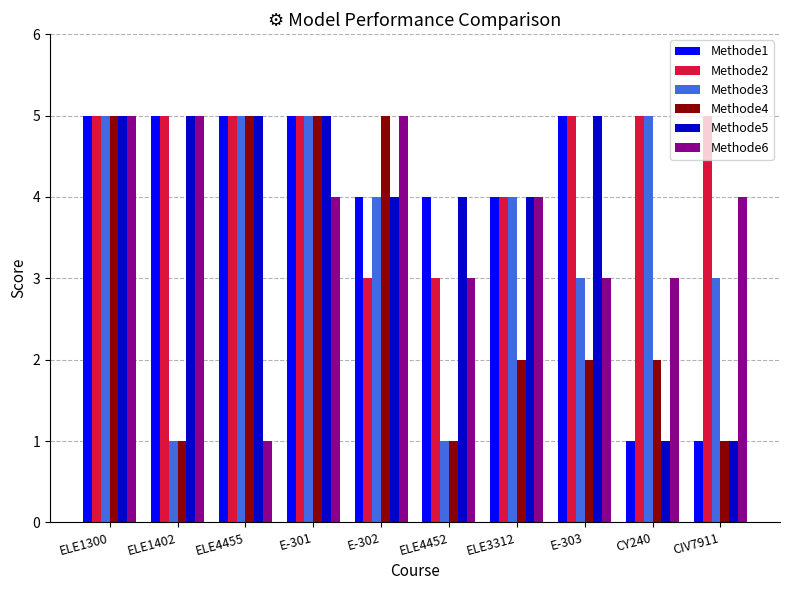

The Methode1 series shows 1 at ELE3312. True or false?

False